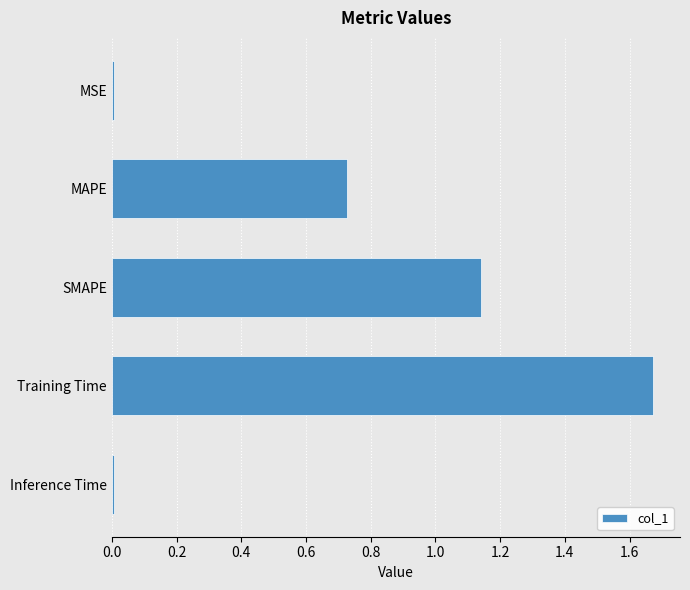

What is the difference between the values at Training Time and SMAPE?

0.5